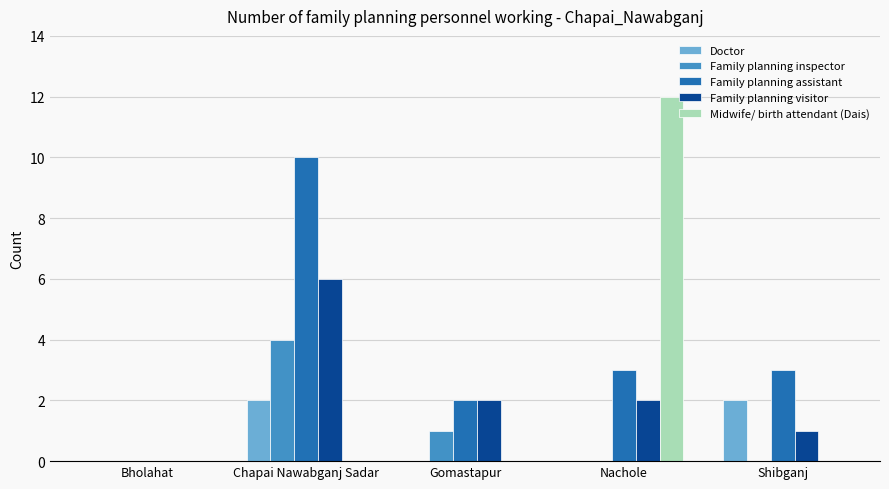

What is the difference between the Midwife/ birth attendant (Dais) values at Nachole and Chapai Nawabganj Sadar?

12